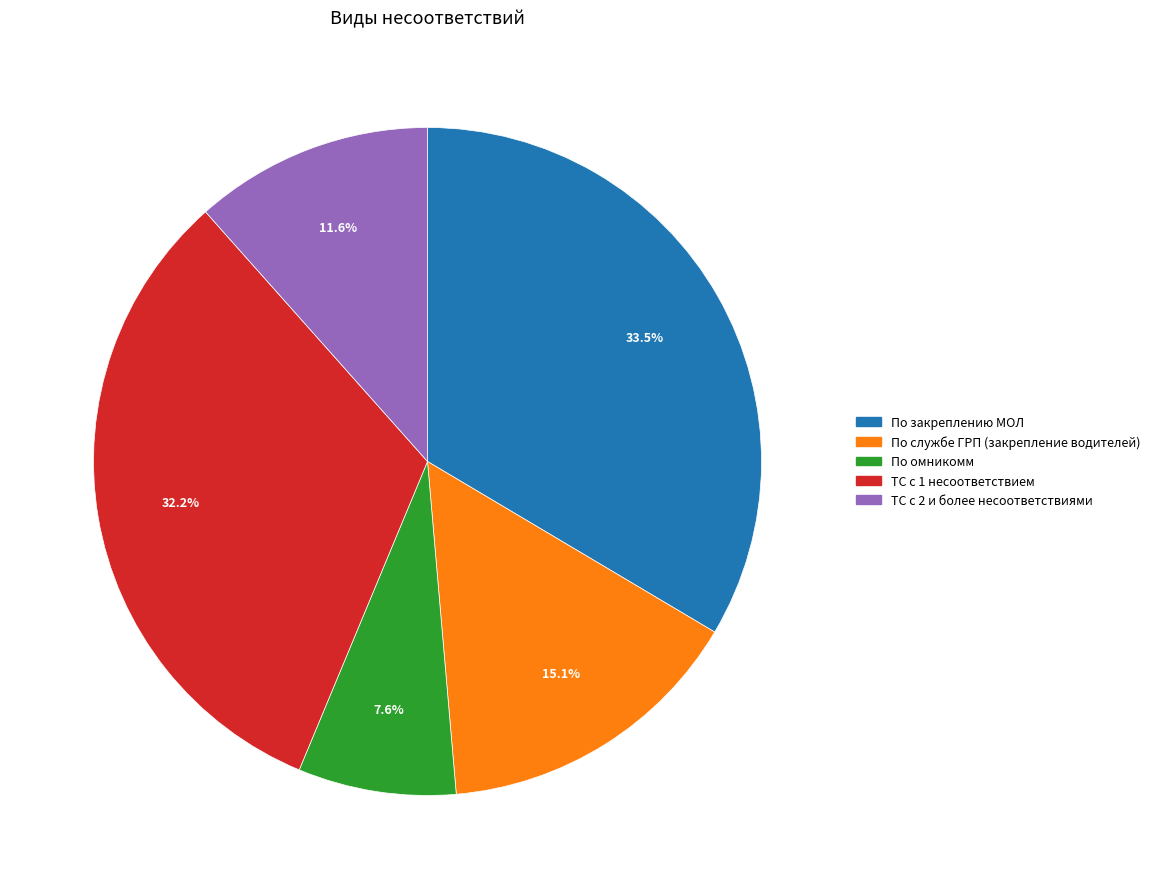

Rank the categories by value from lowest to highest.

По омникомм, ТС с 2 и более несоответствиями, По службе ГРП (закрепление водителей), ТС с 1 несоответствием, По закреплению МОЛ